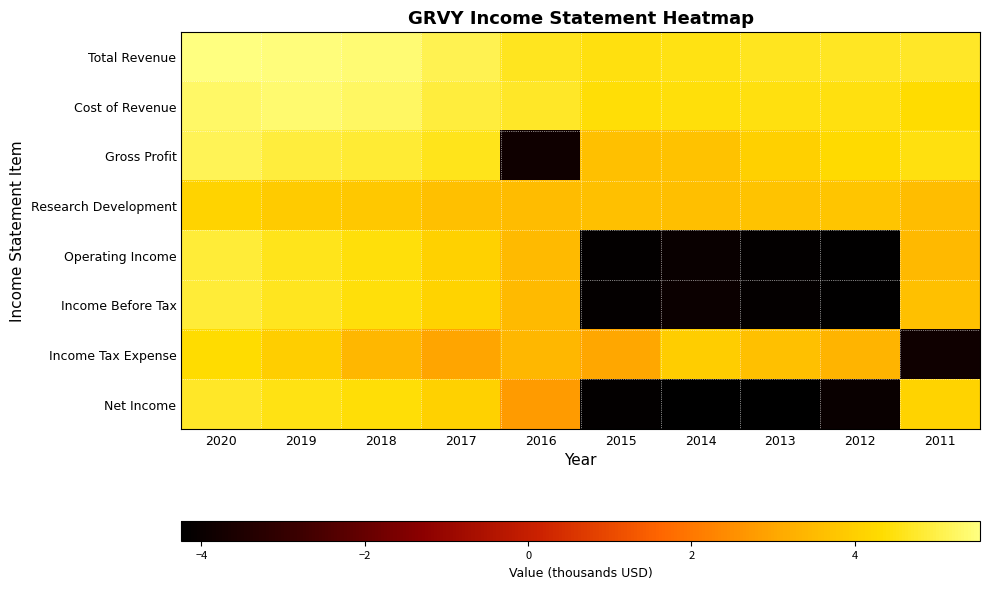

What is the total value across all series at 2011?

24.4